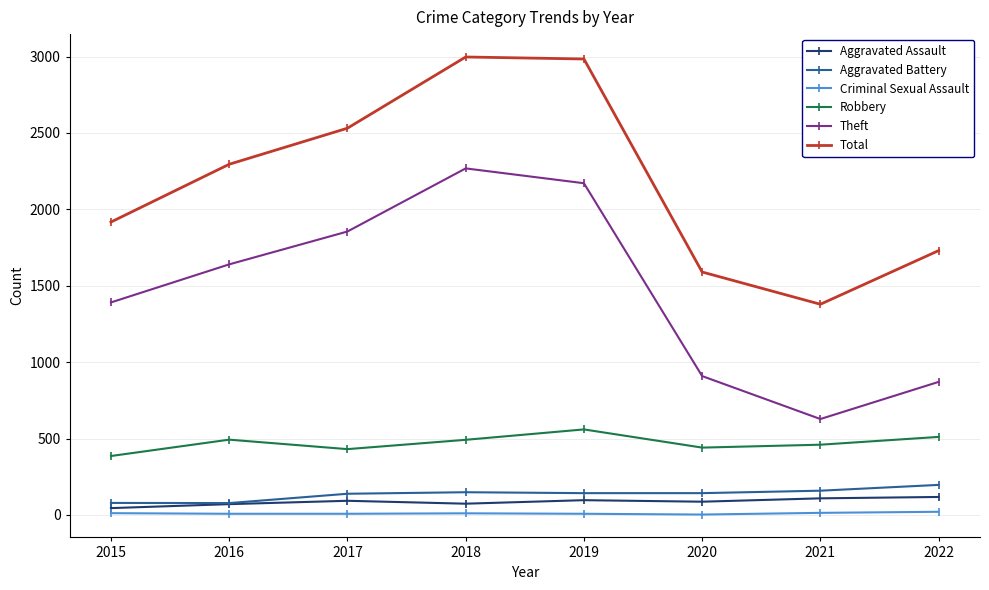

Which series changed the most between 2015 and 2020?

Theft